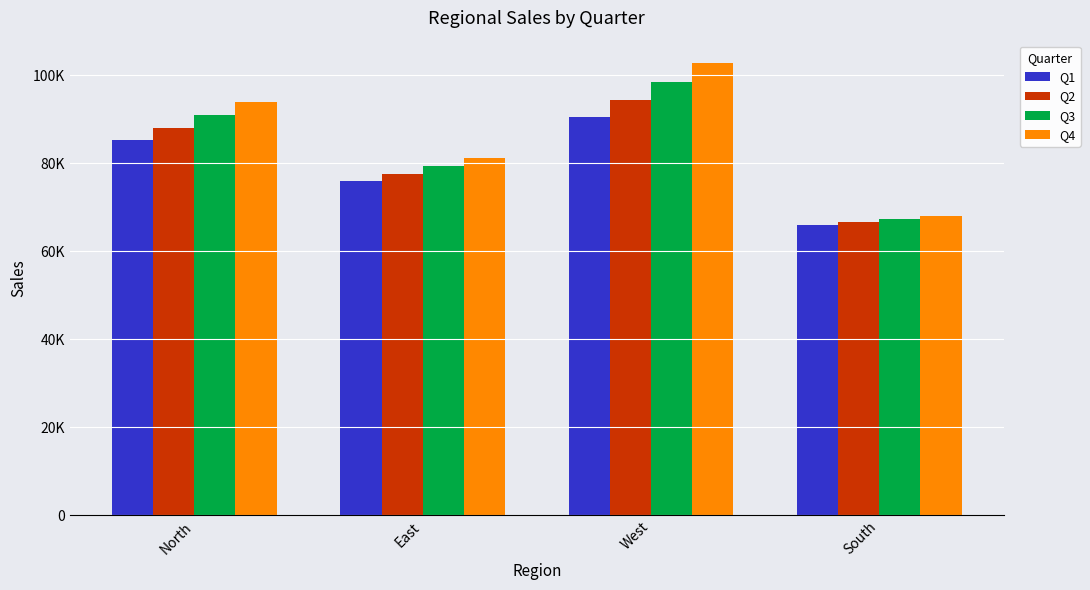

Between North and East, which series saw the biggest shift?

Q4